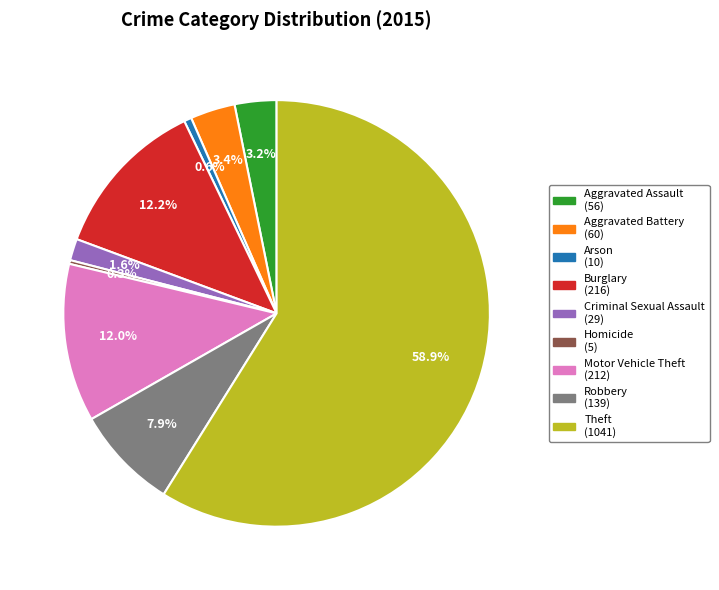

What percentage is the Criminal Sexual Assault slice, to the nearest percent?

2%